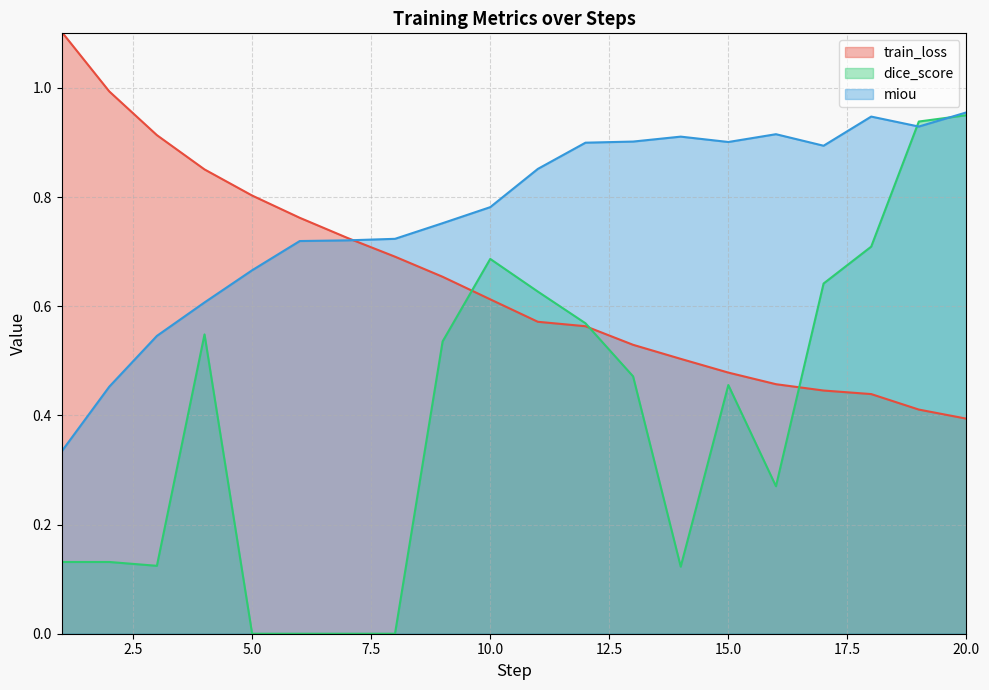

At which label is dice_score closest to 0?

5